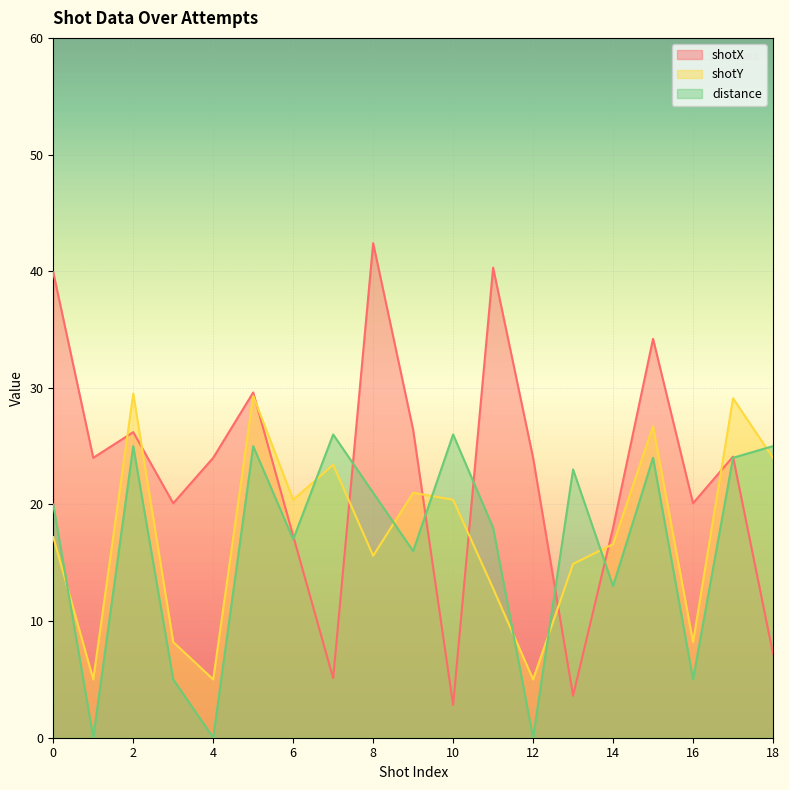

Is it true that distance equals 7.7 at 10?

False